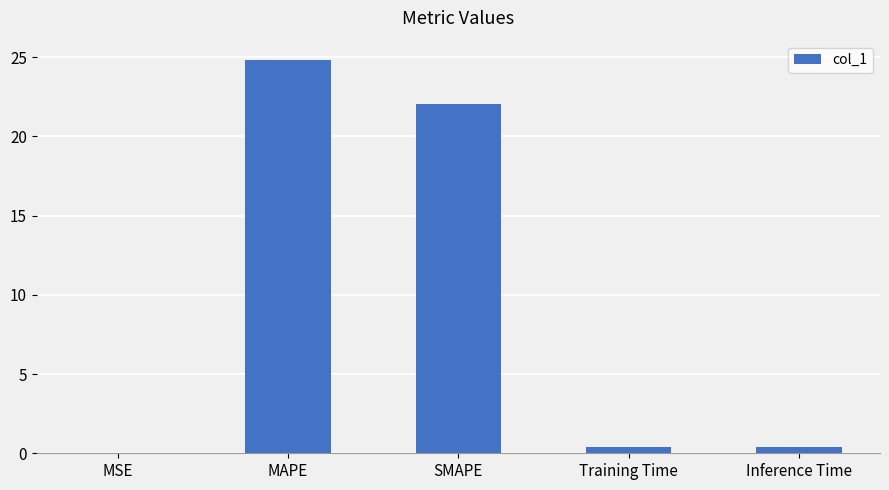

At which category does the chart reach its peak across all series?

MAPE